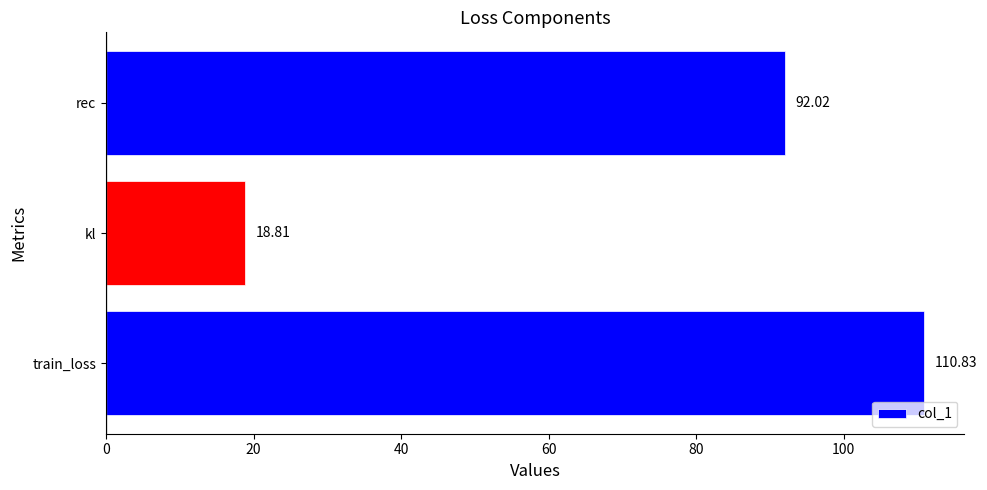

Which label corresponds to the smallest value in the chart?

kl